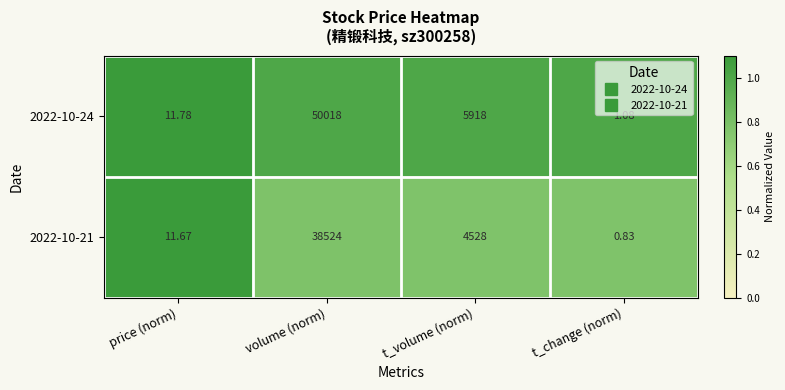

Where is 2022-10-21 nearest to the value 19262?

t_volume (norm)